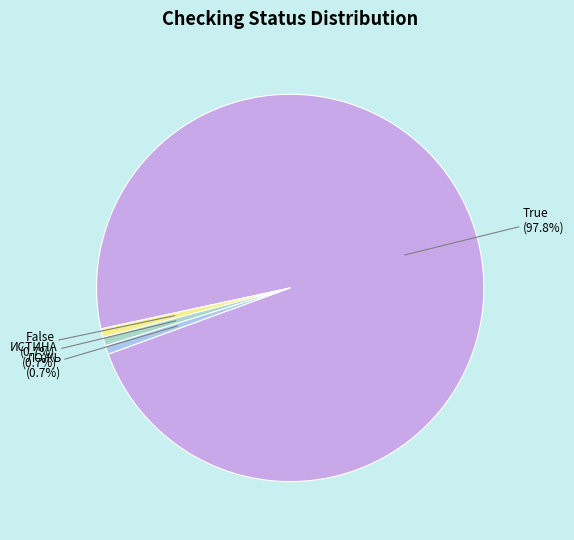

Count the number of slices in the pie.

4